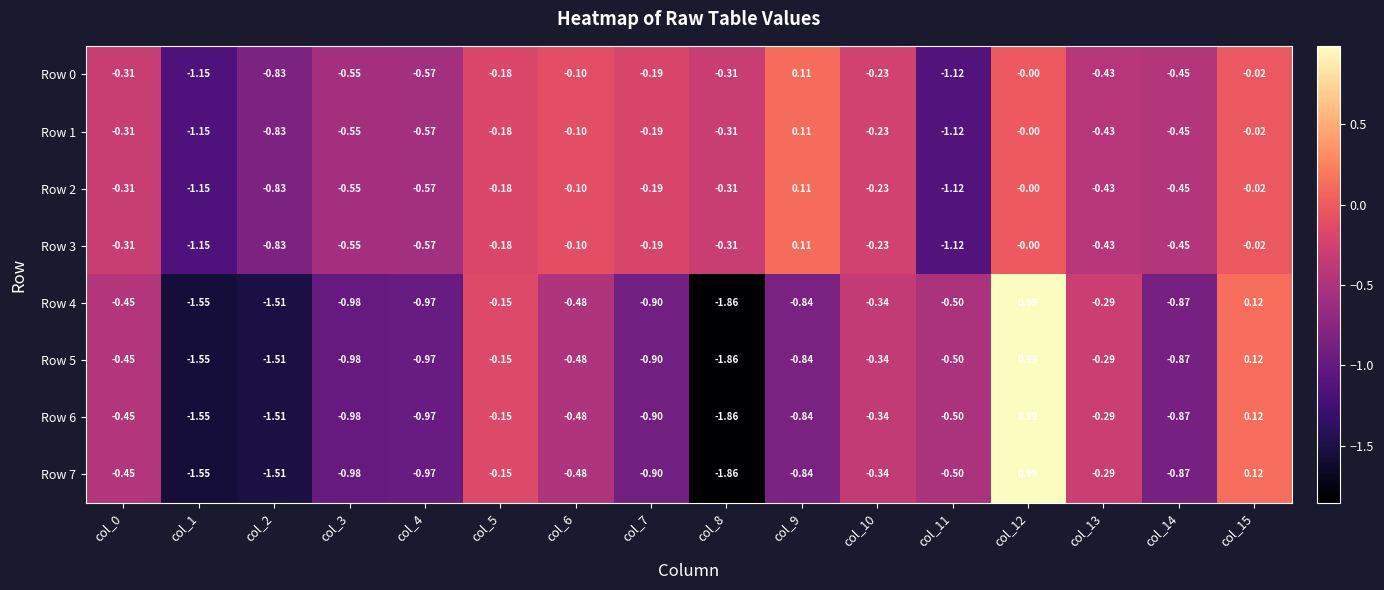

Is the value of Row 3 at col_12 greater than the value of Row 4 at col_8?

Yes